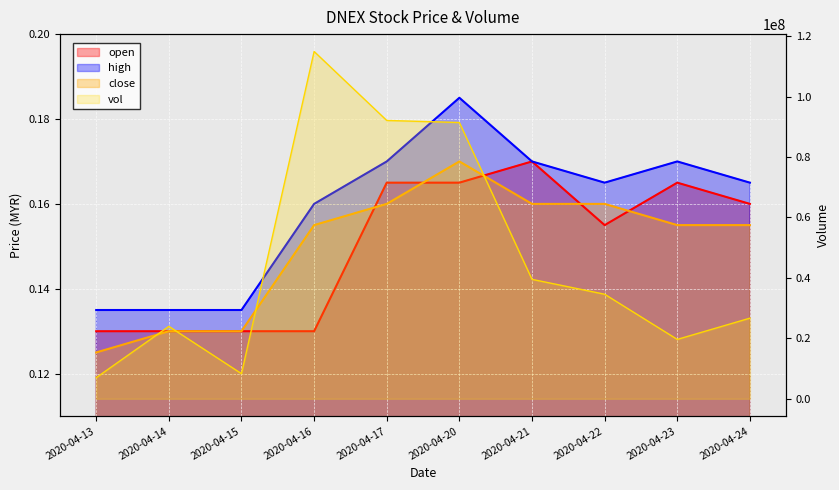

At which label does open reach its peak?

2020-04-21